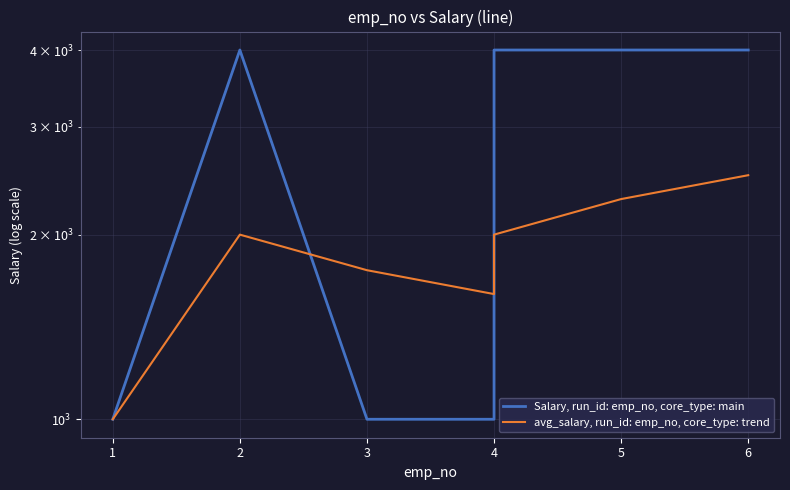

What is the difference between the maximum and minimum values in the Salary, run_id: emp_no, core_type: main series?

3000.0